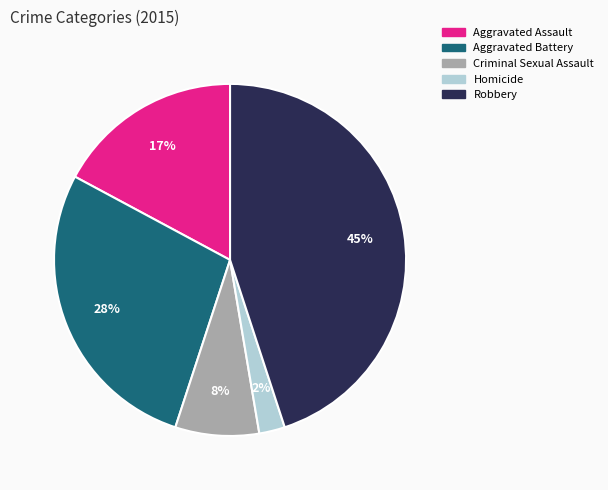

Rank the categories by value from lowest to highest.

Homicide, Criminal Sexual Assault, Aggravated Assault, Aggravated Battery, Robbery